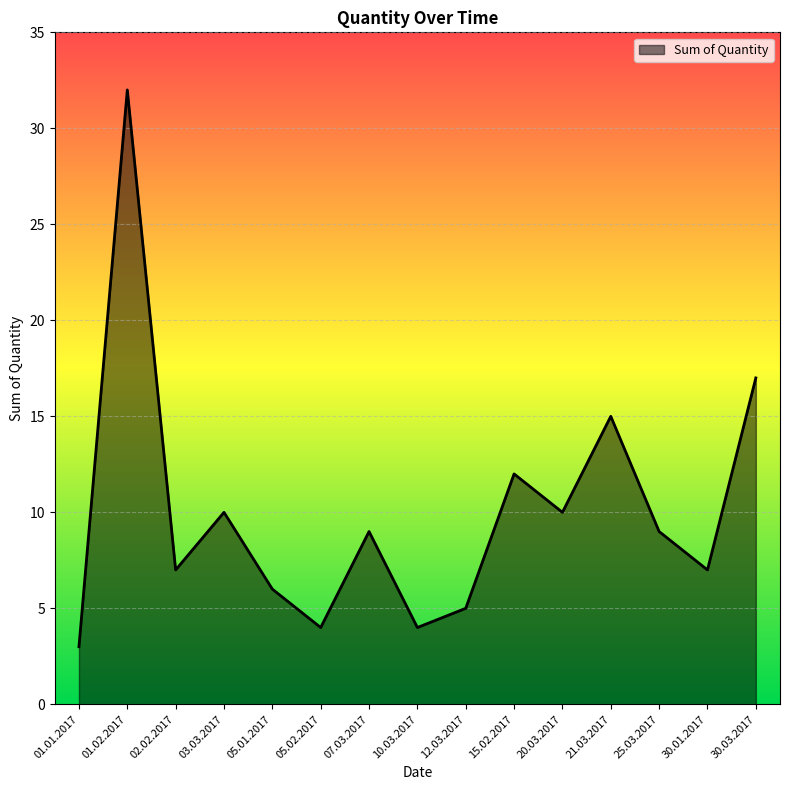

What is the ratio of the value at 20.03.2017 to the value at 01.02.2017?

0.3